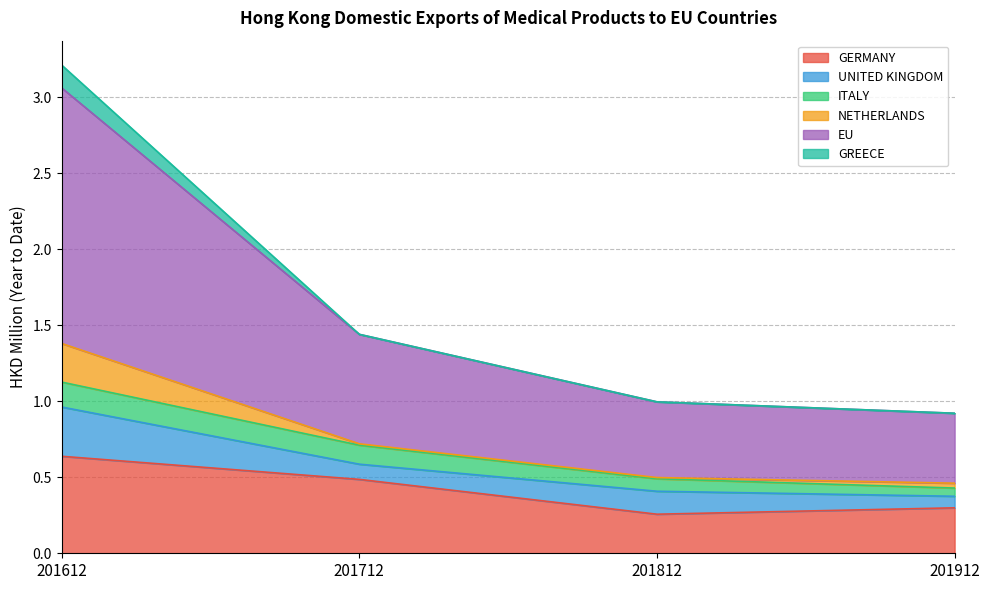

True or false: EU and UNITED KINGDOM intersect in this chart.

False